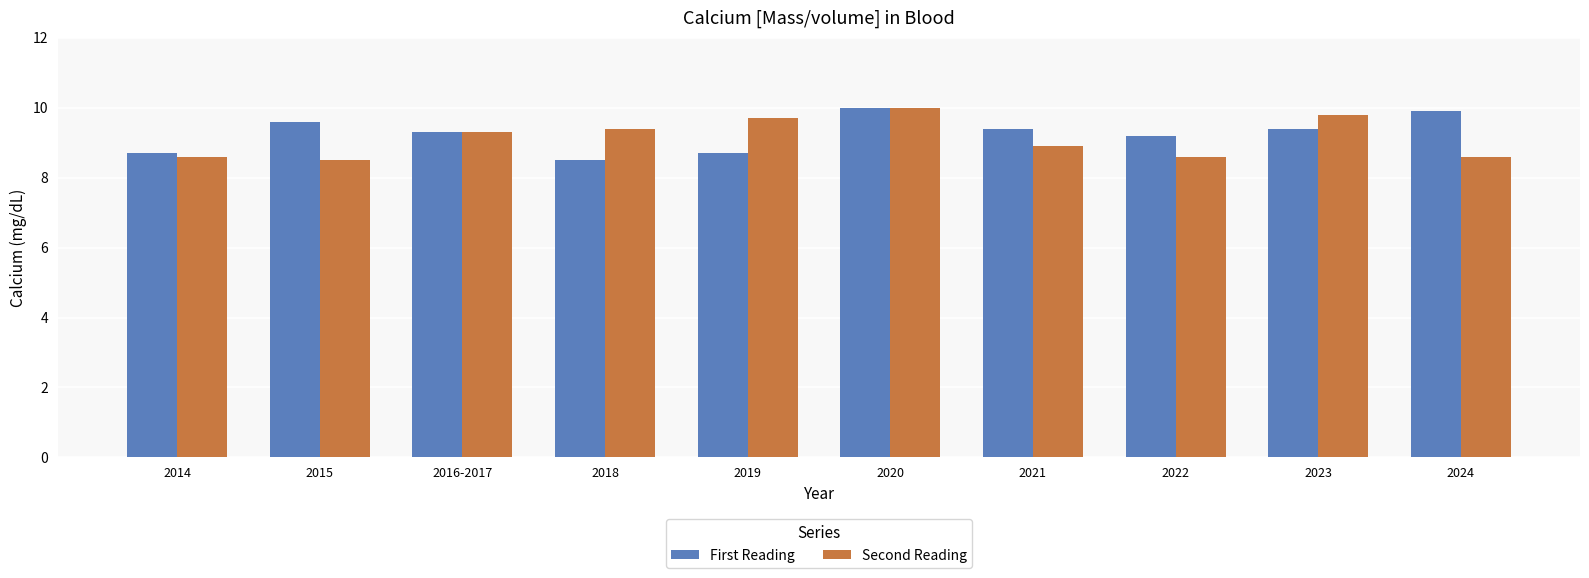

What is the label of the 10th bar from the left?

2024